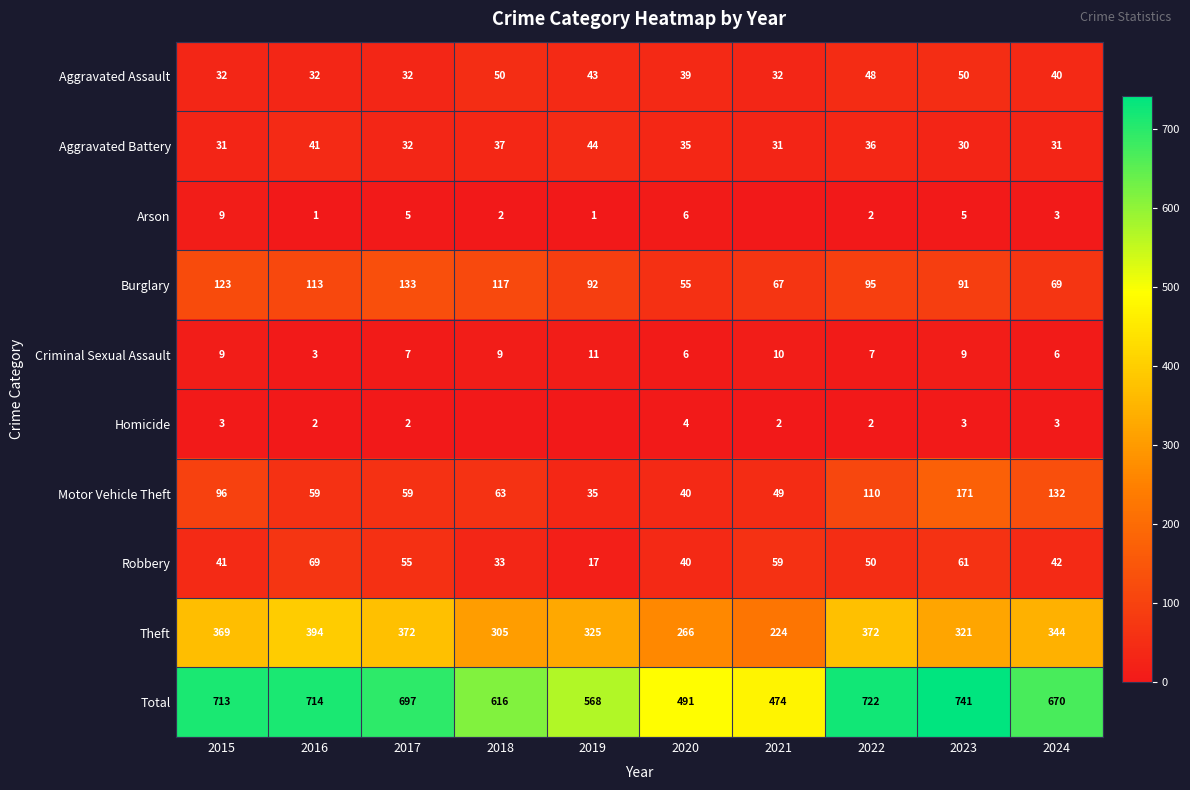

The value of Motor Vehicle Theft at 2019 is 35. True or false?

True